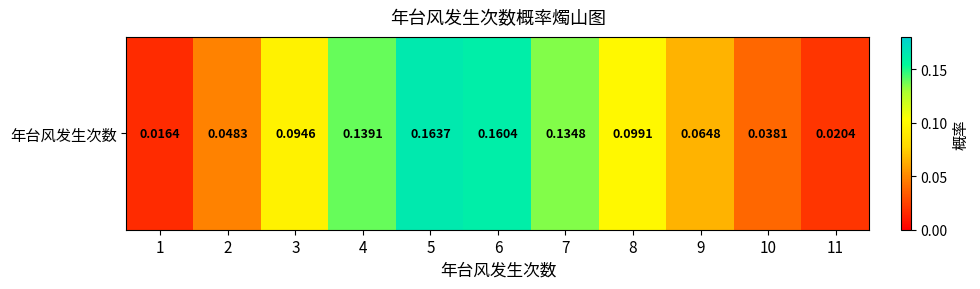

Reading left to right, list all the values displayed in this chart.

0.0	0.0	0.1	0.1	0.2	0.2	0.1	0.1	0.1	0.0	0.0